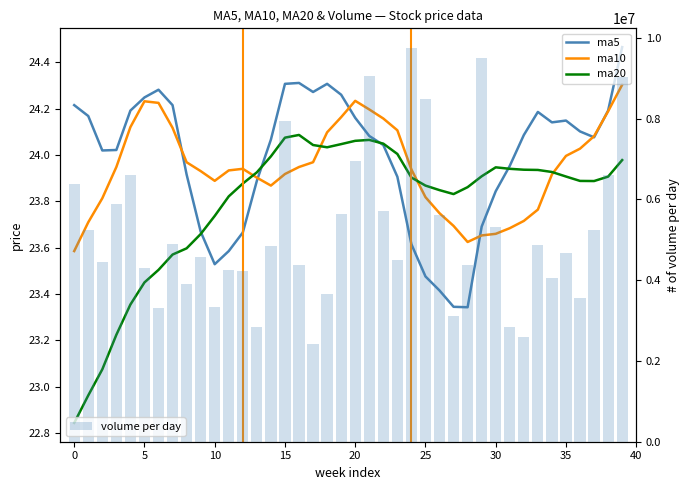

The ma5 series shows 12.2 at 26. True or false?

False